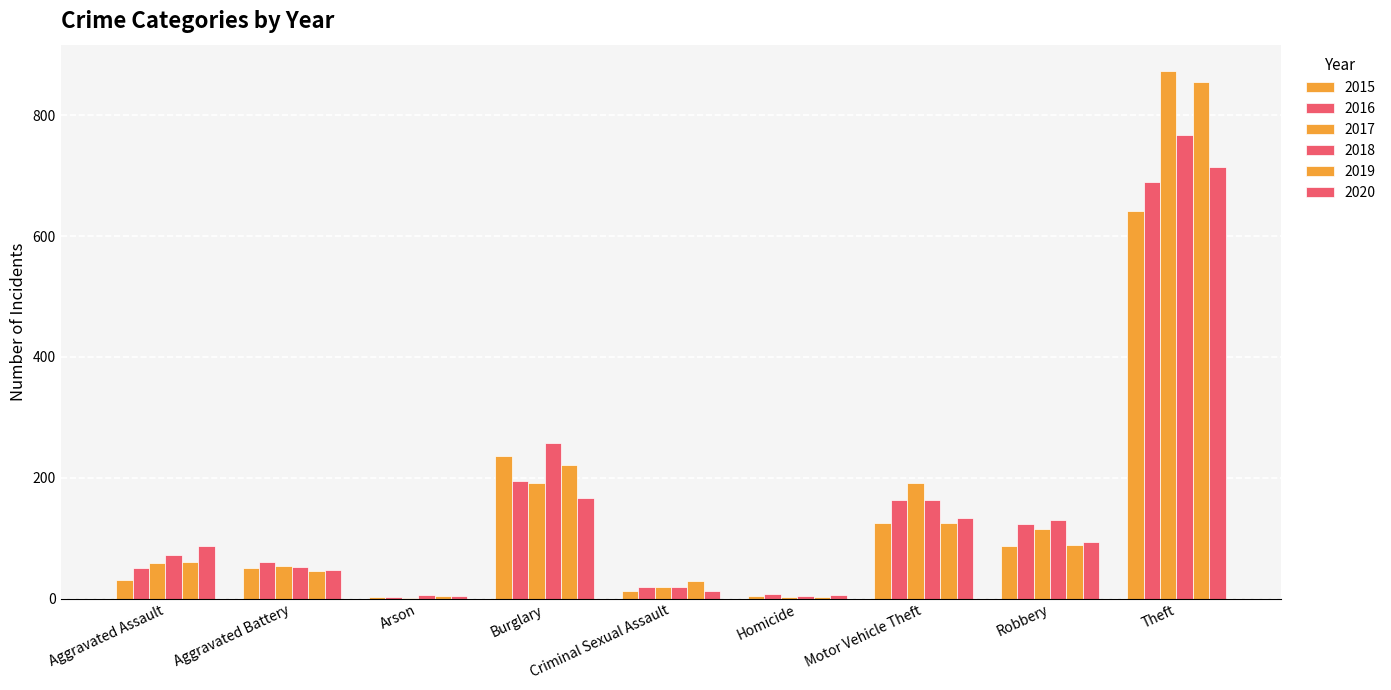

What is the label of the 5th bar from the right?

Criminal Sexual Assault